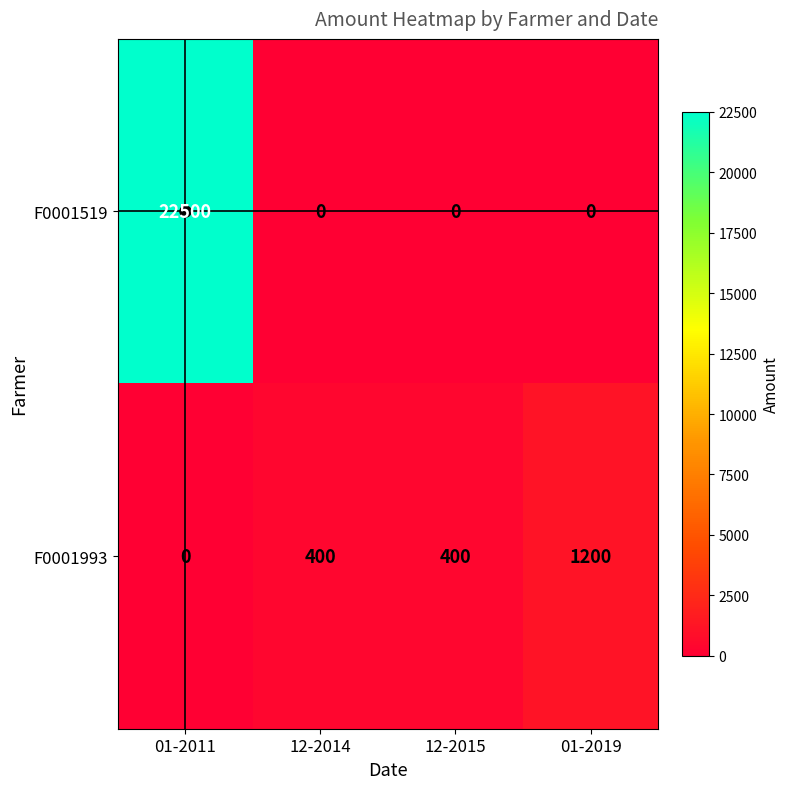

What is the difference between the maximum and minimum values in the F0001993 series?

1200